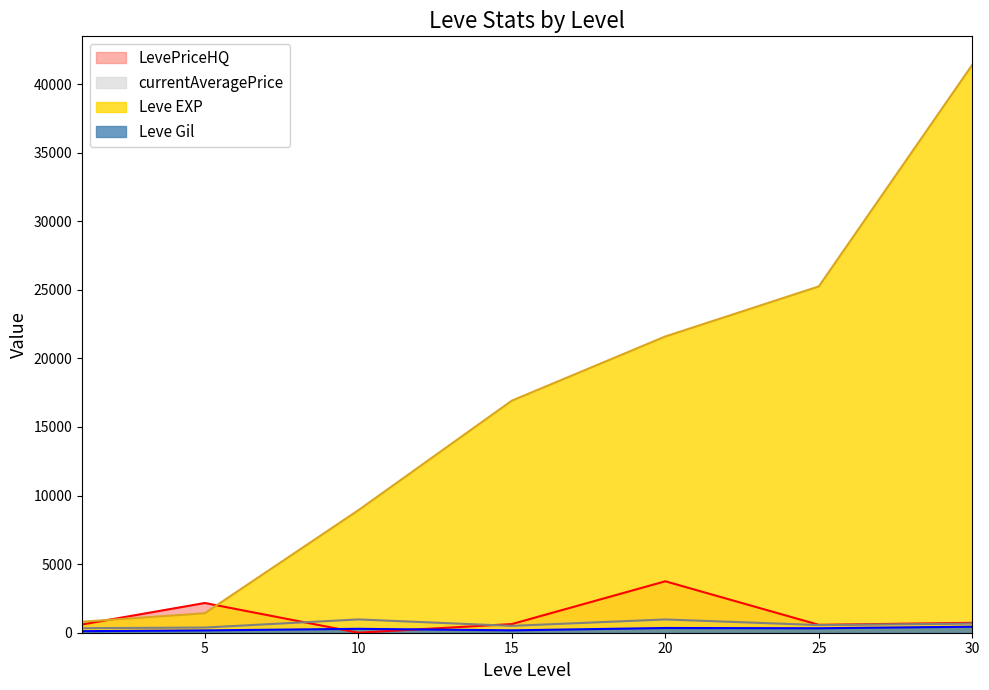

Which category has the lowest value in the Leve Gil series?

1